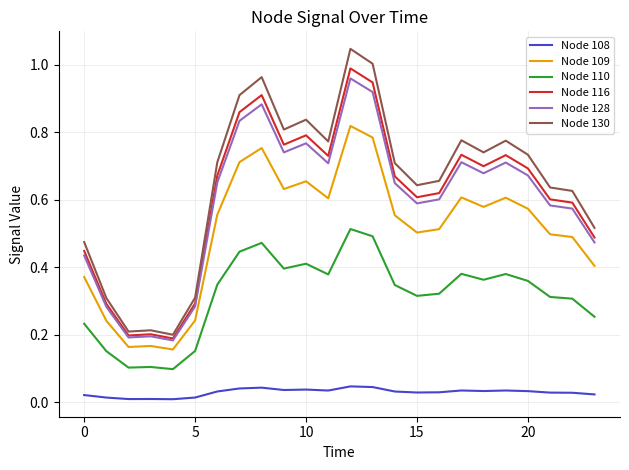

Which series has the widest spread of values?

Node 130